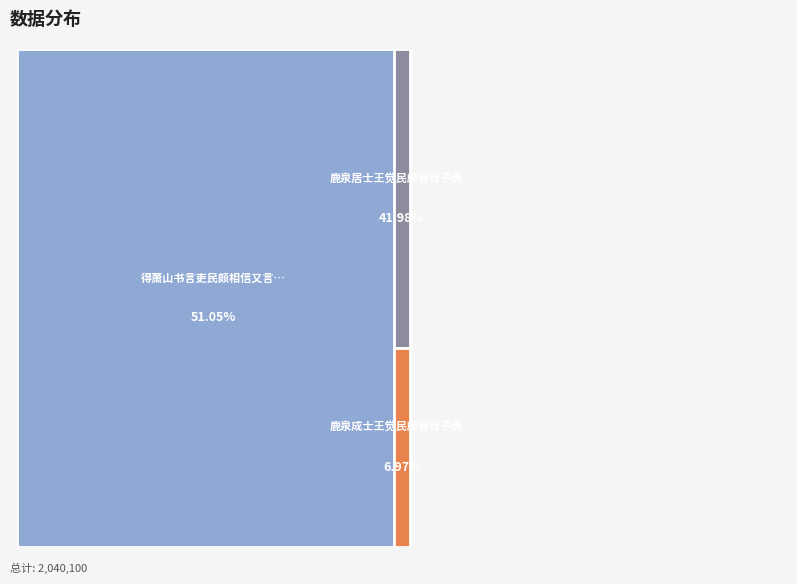

Is there any slice that represents more than half of the pie?

Yes